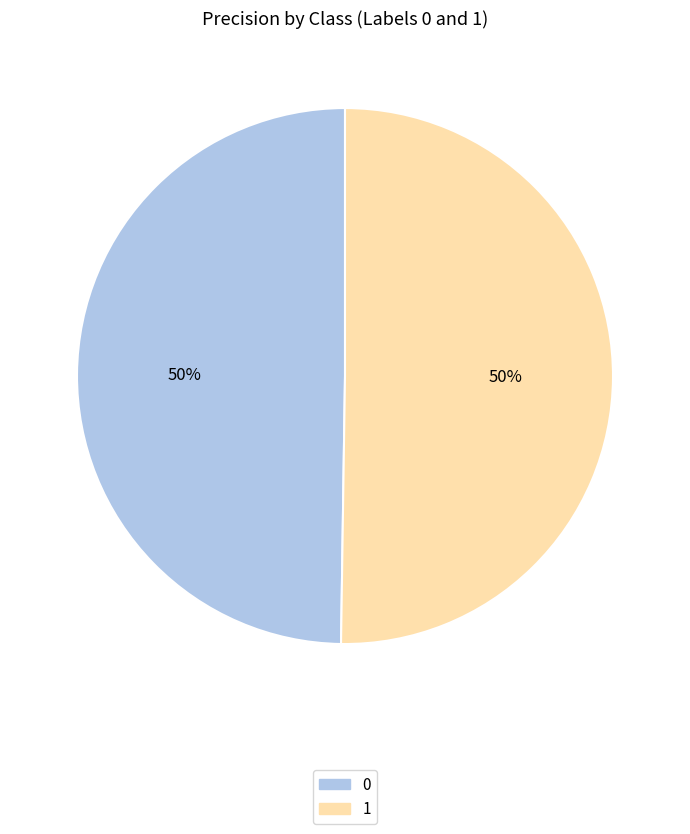

Is the sum of 0 and 1 greater than half?

Yes